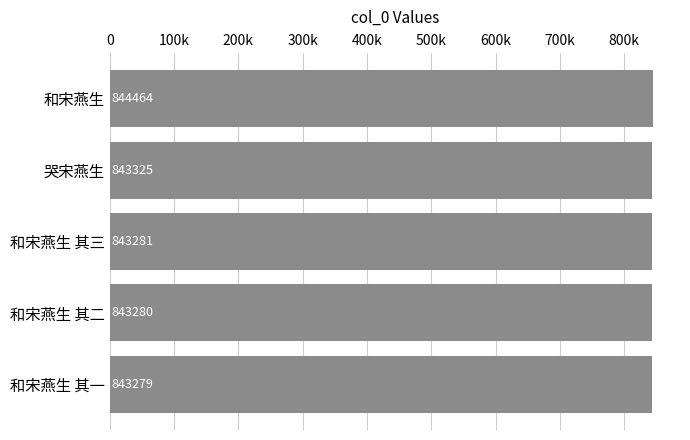

Rank the categories by value from lowest to highest.

和宋燕生 其一, 和宋燕生 其二, 和宋燕生 其三, 哭宋燕生, 和宋燕生